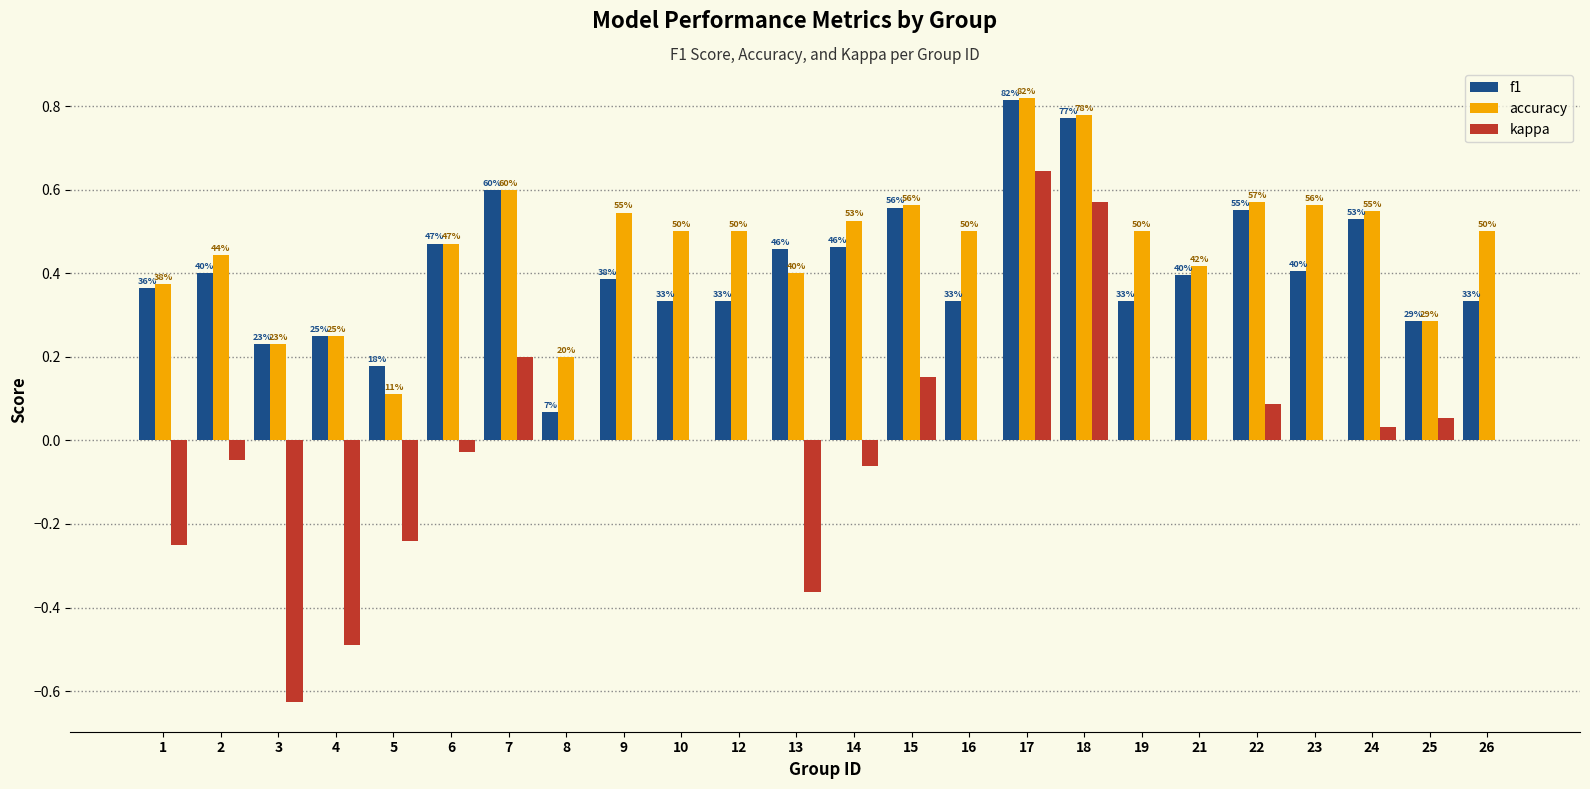

Are the bars grouped side by side (vs. stacked)?

Yes